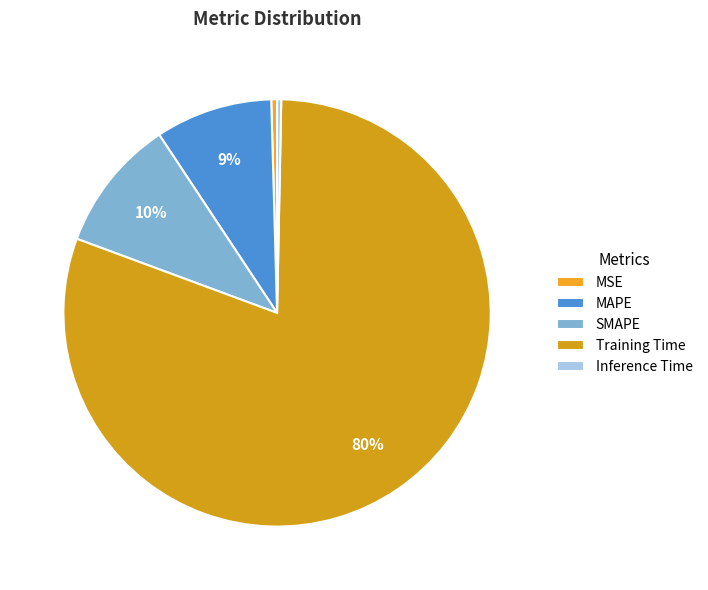

What percentage is the SMAPE slice, to the nearest percent?

10%